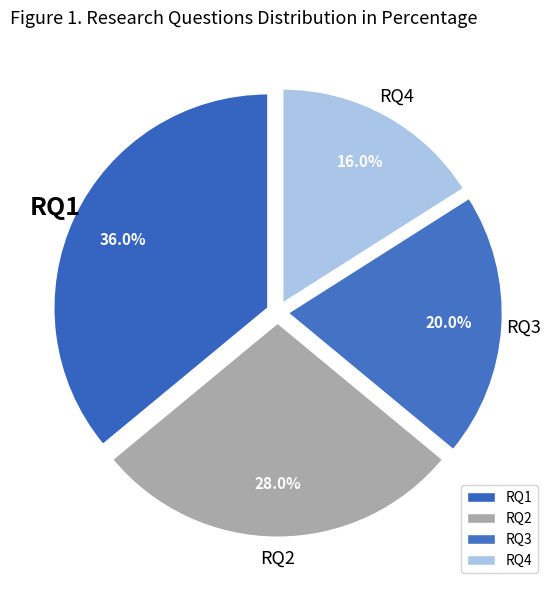

What percentage do RQ2 and RQ4 together represent?

44.0%